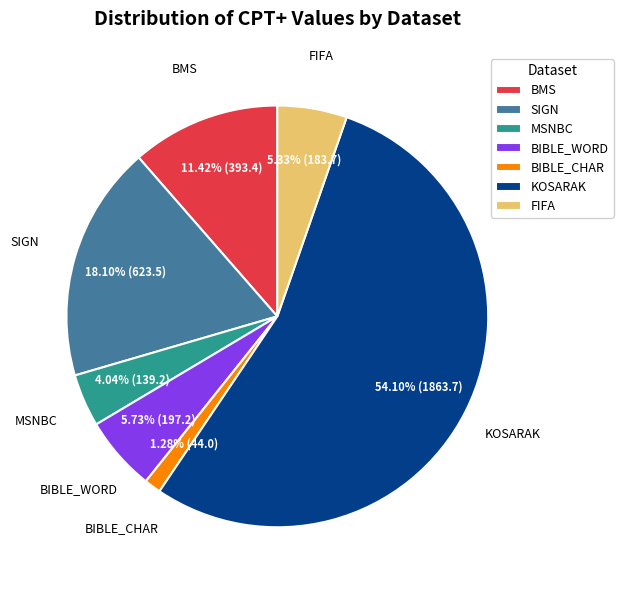

How many segments does this pie chart have?

7